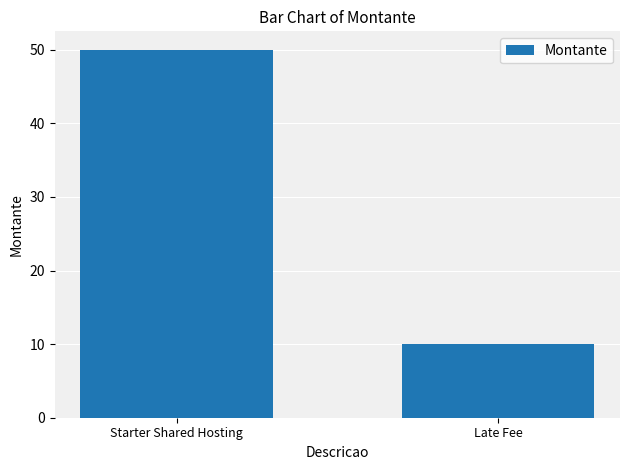

The value at Late Fee is 14. True or false?

False